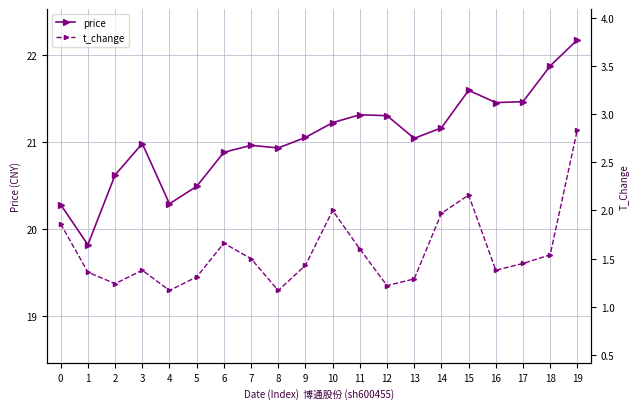

At which label does price reach its peak?

19